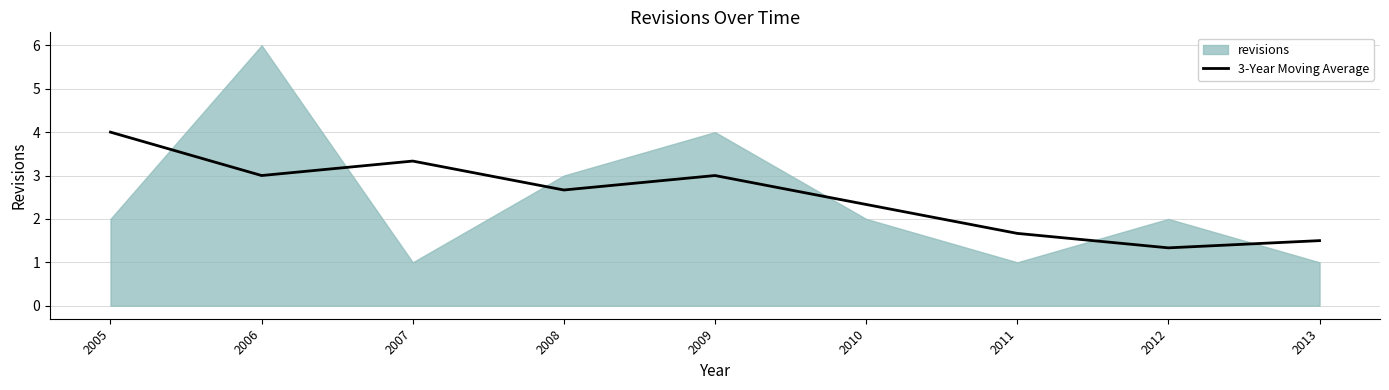

The value at 2009 is 4.2. True or false?

False